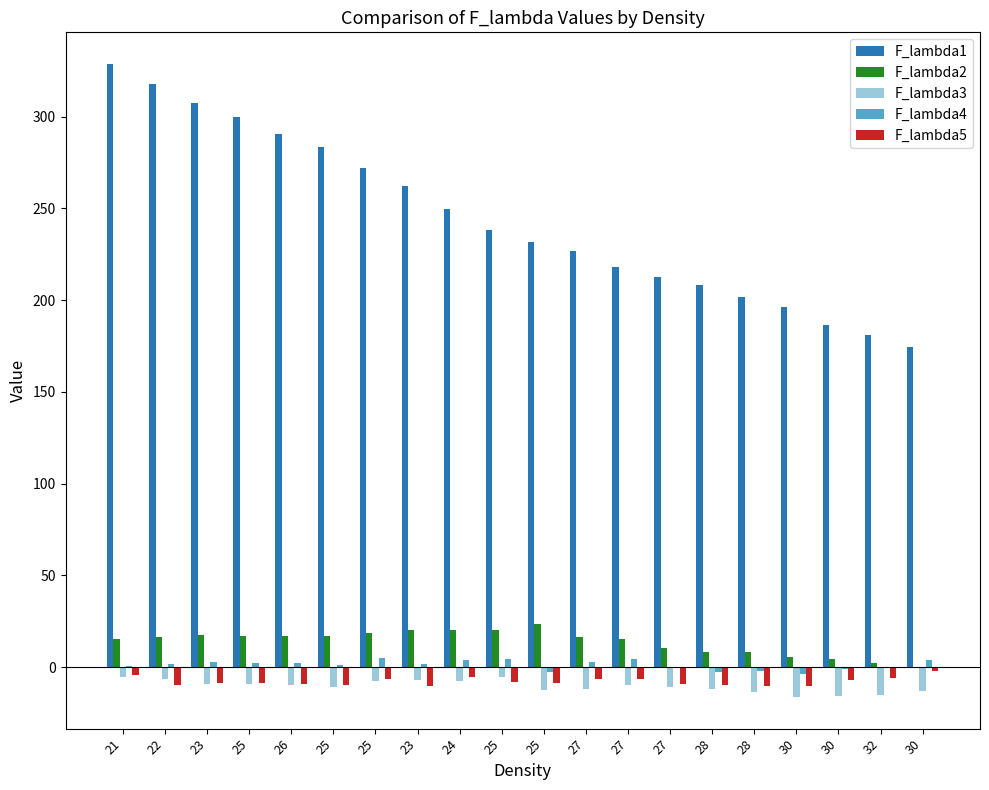

How many series are shown in this chart?

5